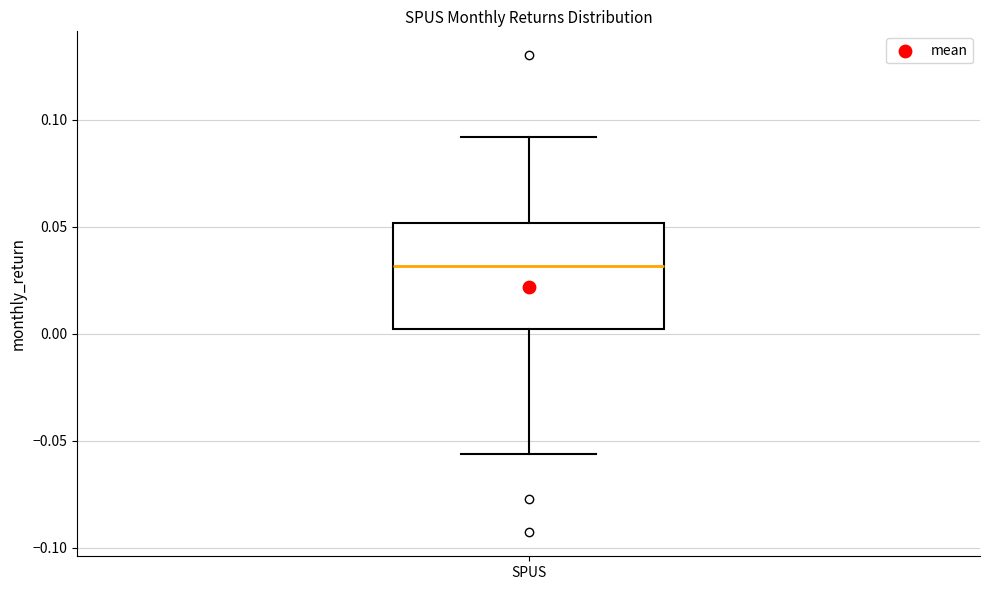

Read this box plot against the y-axis: the position of the median line, the range covered by the box, and the ends of both whiskers. The values are not printed on the chart, so give them approximately, as read against the axis.

median 0.030, box 0.000 to 0.050, whiskers -0.055 to 0.090